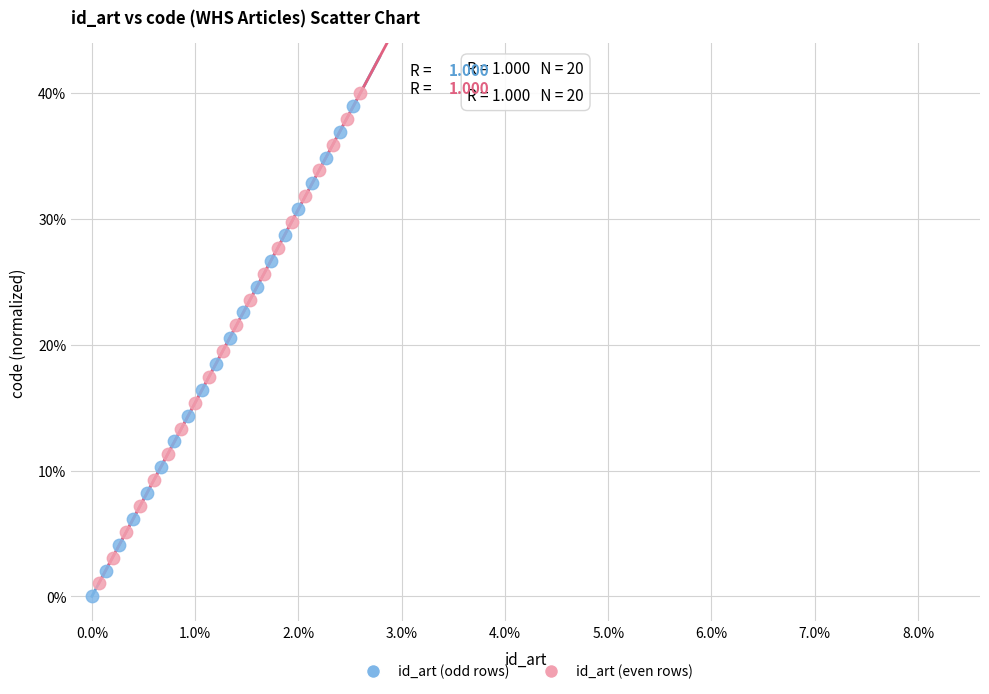

Which series contains the highest Y value?

id_art (even rows)